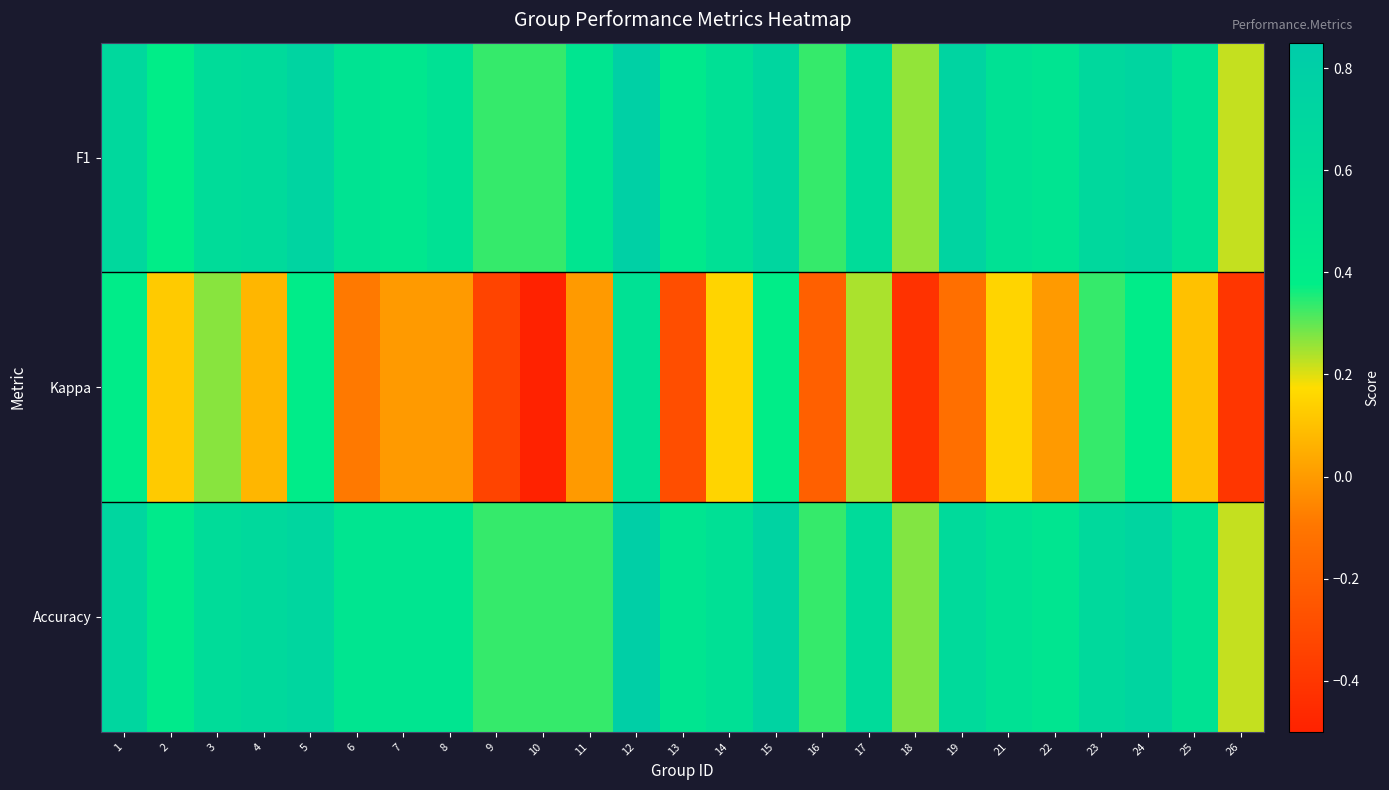

Between 7 and 8, which series saw the biggest shift?

F1